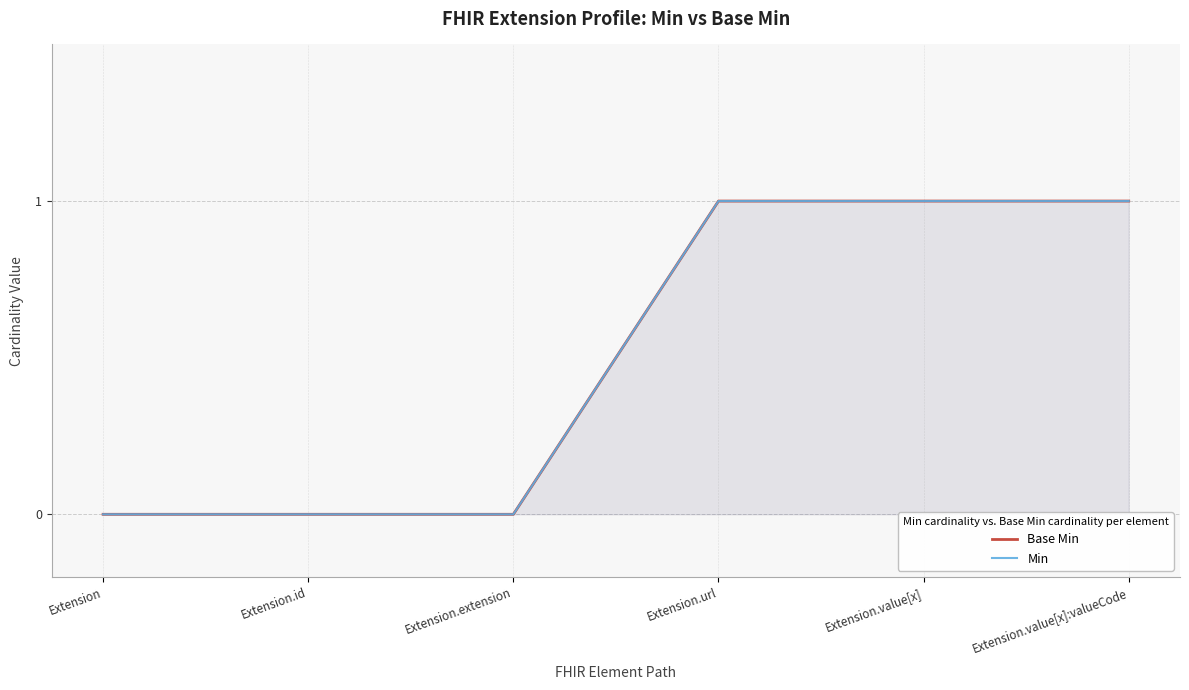

At which category is the sum across all series the highest?

Extension.url